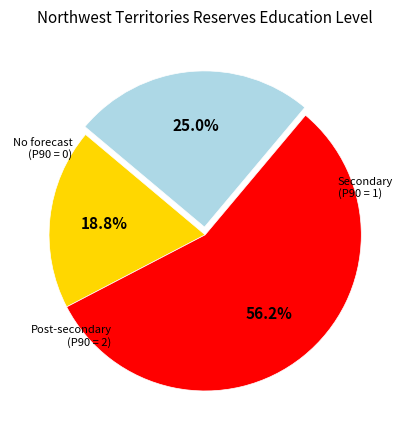

To the nearest percent, what is the difference between the largest and smallest slice percentages?

37%